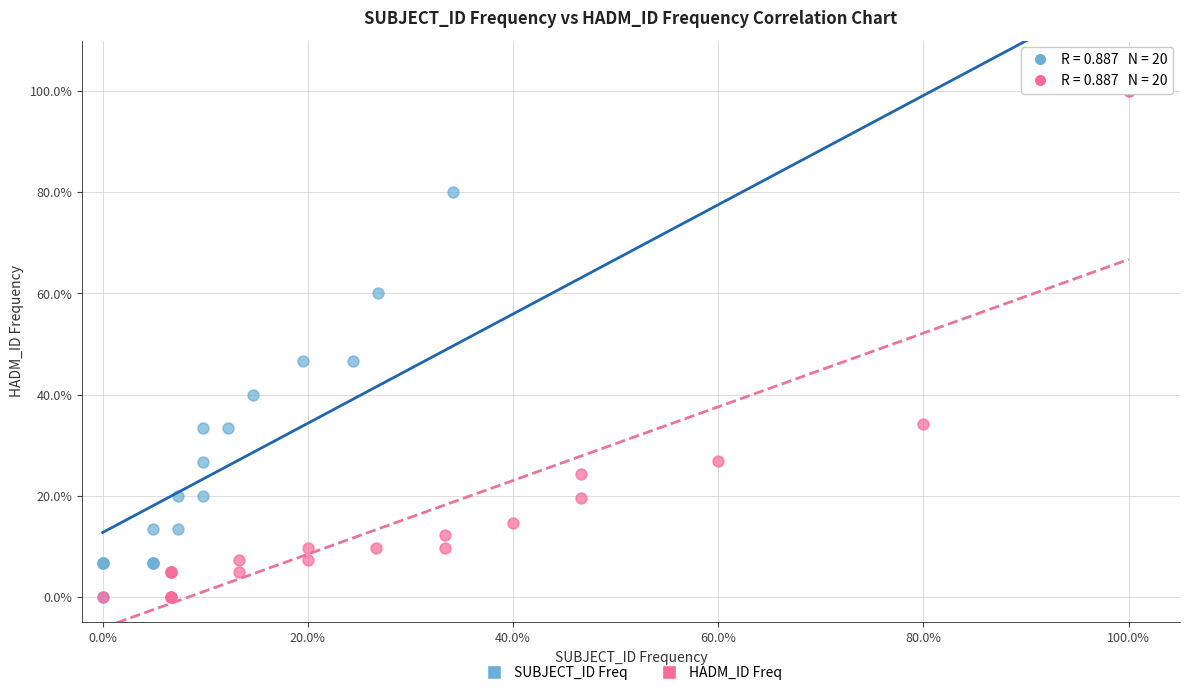

What are all the series names shown in the legend?

SUBJECT_ID Freq, HADM_ID Freq